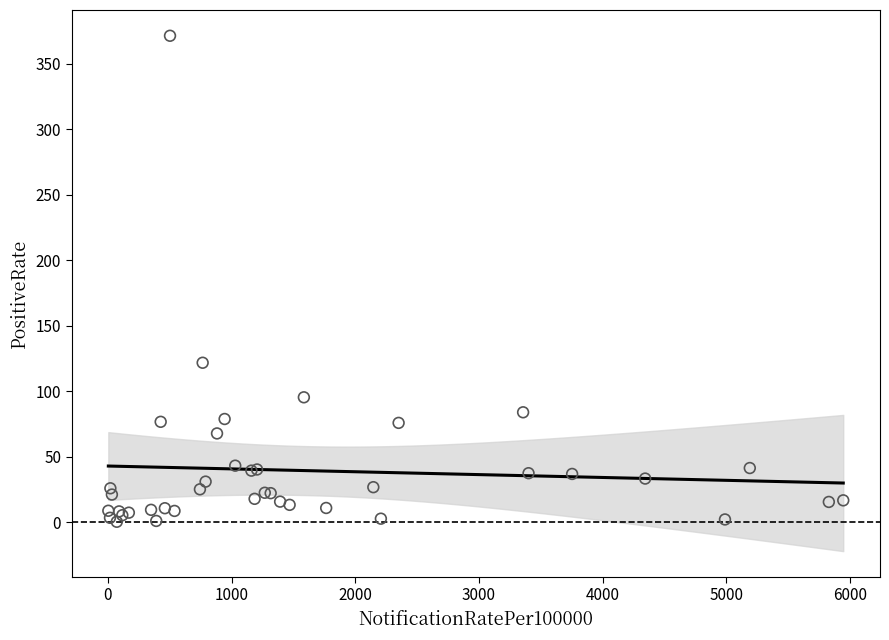

What Y value in the scatter plot is closest to 185?

121.7